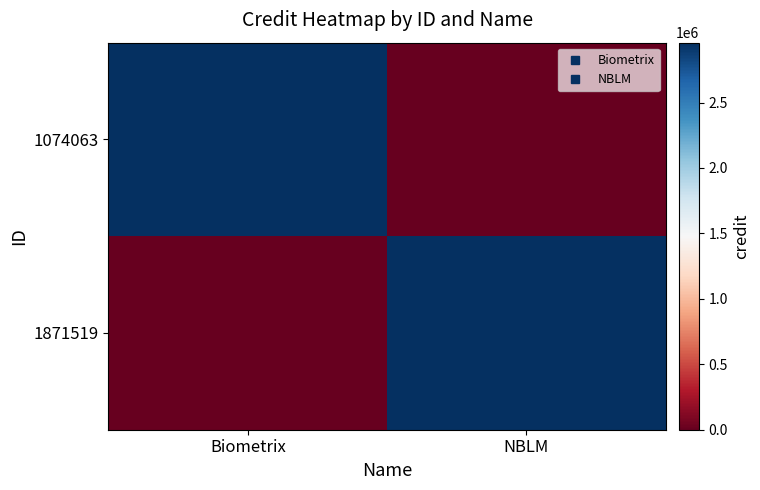

Which series has the largest total across all categories?

1074063